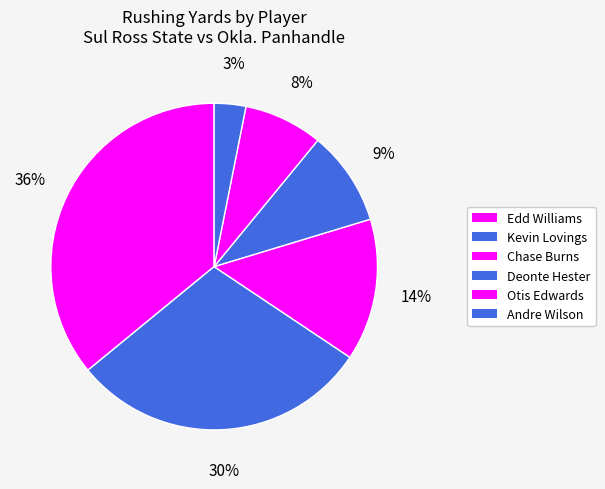

Which category has the smallest portion of the pie?

Andre Wilson